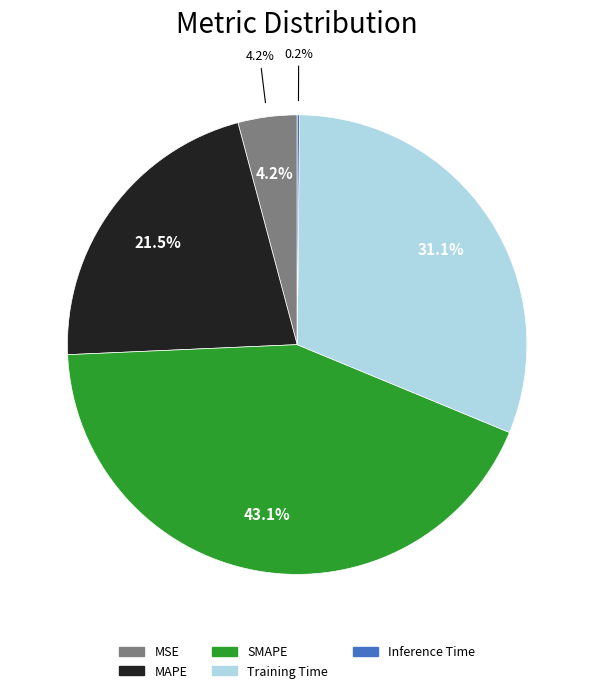

Which category has the smallest portion of the pie?

Inference Time